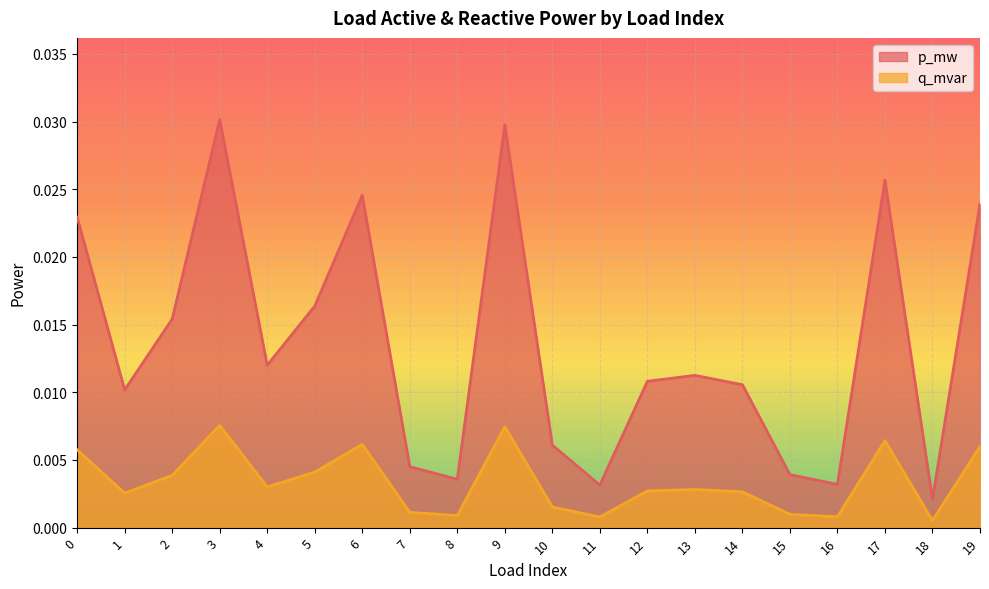

True or false: q_mvar has more than 1 points higher than both neighbors.

True